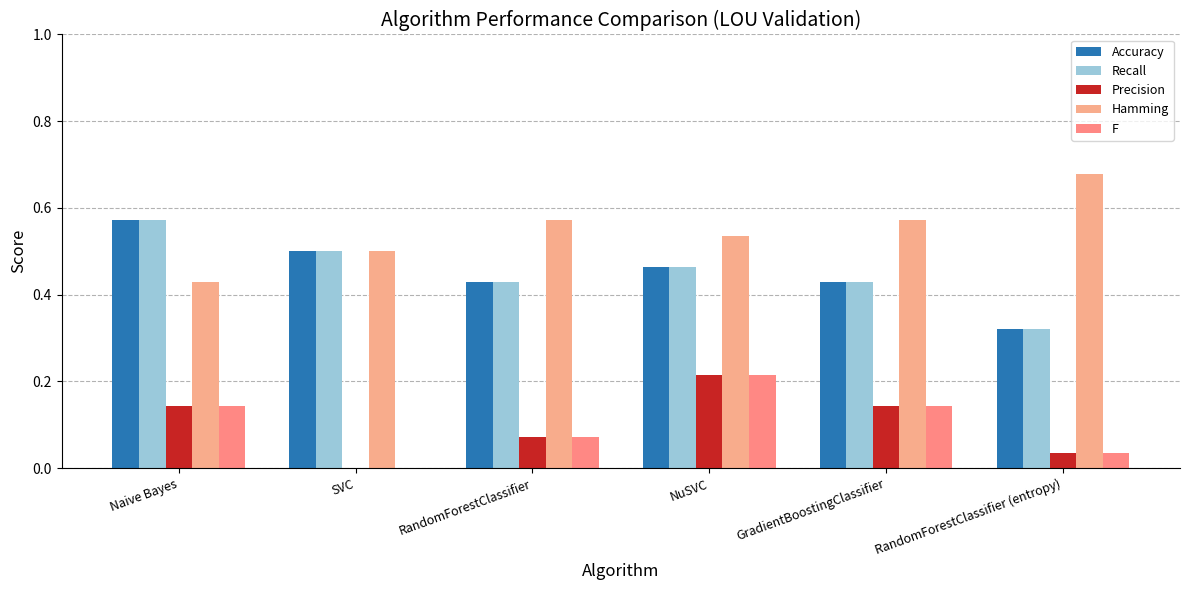

Count the Precision values in the range 0 to 1.

6